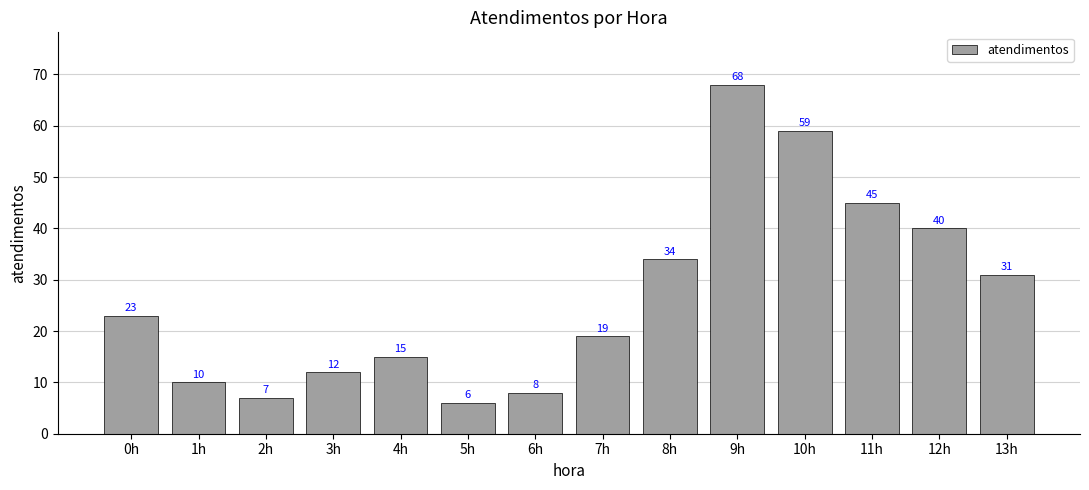

What is the maximum value shown in the chart?

68